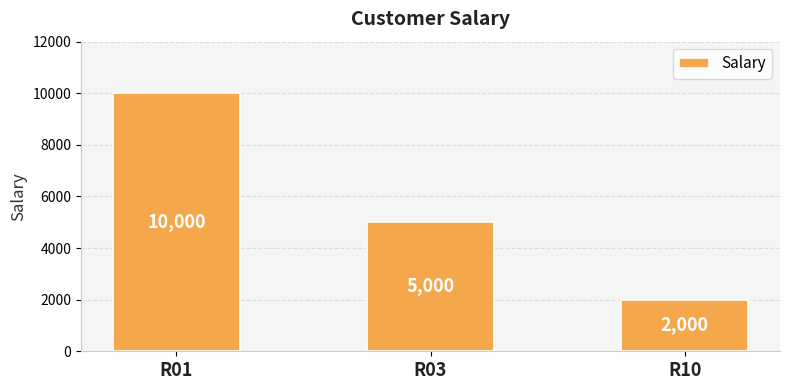

Read the value at R01, to the nearest 50.

10000